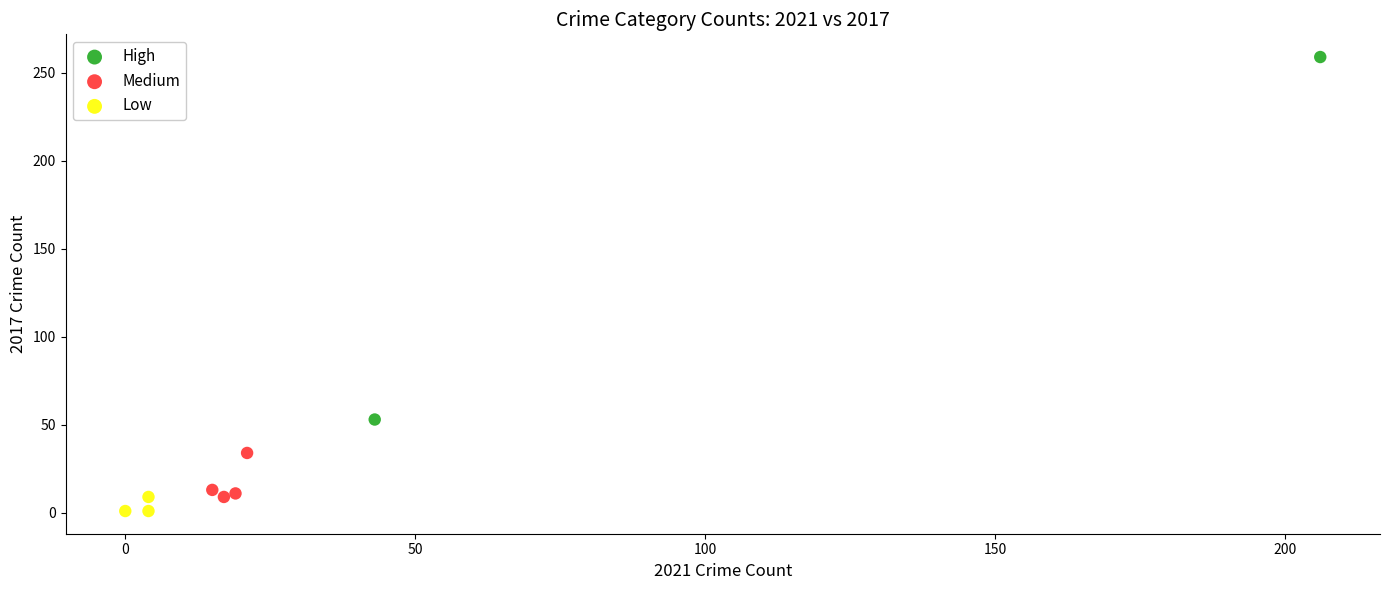

Which series contains the highest Y value?

High